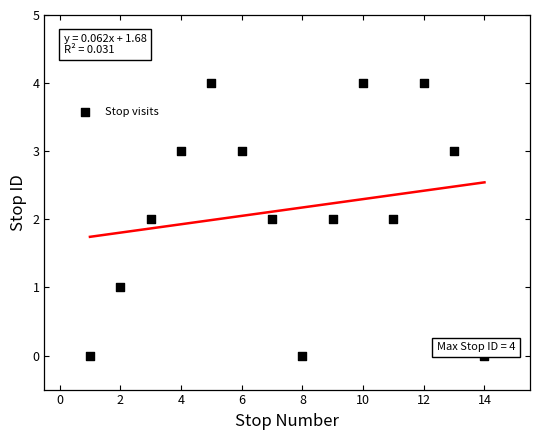

What is the range of X values (max minus min)?

13